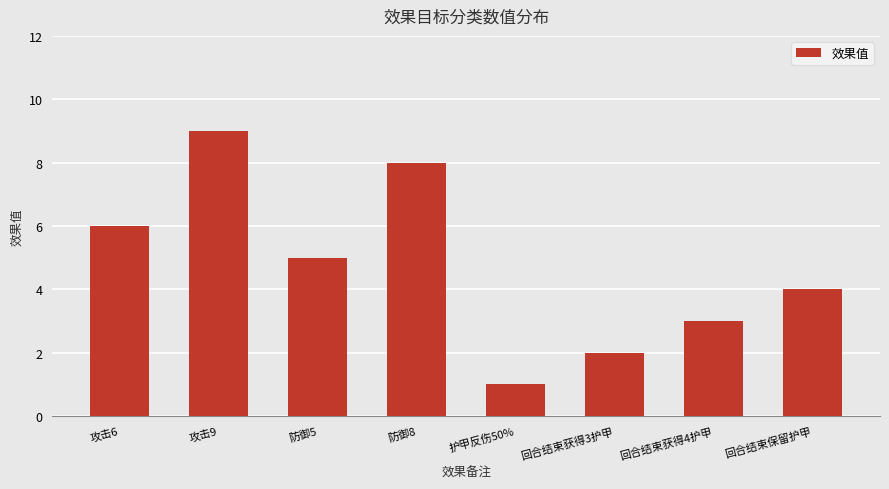

What is the difference between the maximum and minimum values?

8